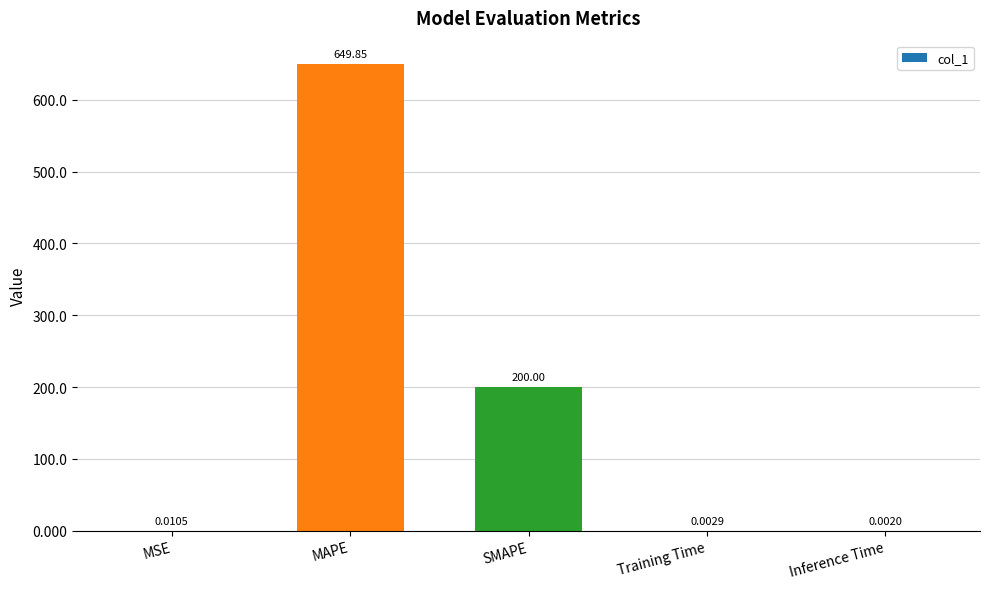

What is the sum of all values?

849.9